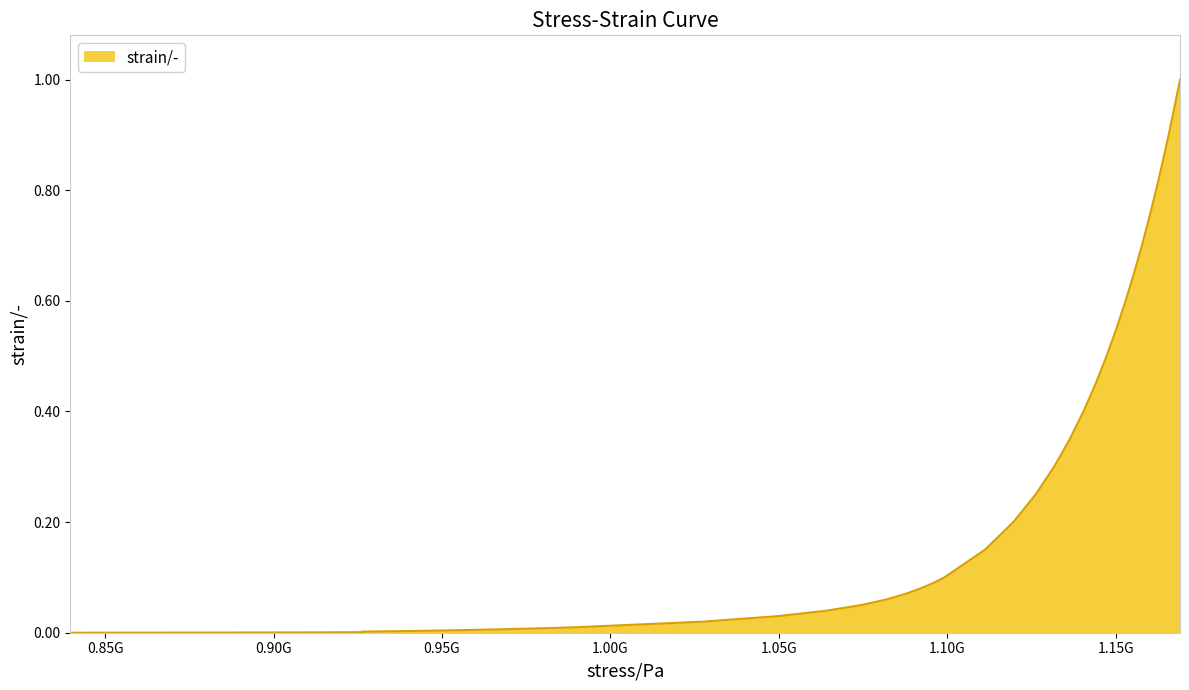

Reading left to right, extract all data points from this chart.

839646000=0.0	880025000=0.0	906975000=0.0	926275000=0.0	926275000=0.0	939393000=0.0	949756000=0.0	958495000=0.0	966134000=0.0	972960000=0.0	979150000=0.0	984823000=0.0	990061000=0.0	1027470000=0.0	1049750000=0.0	1064310000=0.0	1074410000=0.1	1081810000=0.1	1087490000=0.1	1092060000=0.1	1095870000=0.1	1099140000=0.1	1111180000=0.1	1119630000=0.2	1126250000=0.2	1131720000=0.3	1136380000=0.3	1140440000=0.4	1144050000=0.5	1147300000=0.5	1150250000=0.6	1152960000=0.6	1155460000=0.7	1157790000=0.7	1159960000=0.8	1162000000=0.8	1163920000=0.8	1165740000=0.9	1167460000=0.9	1169110000=1.0